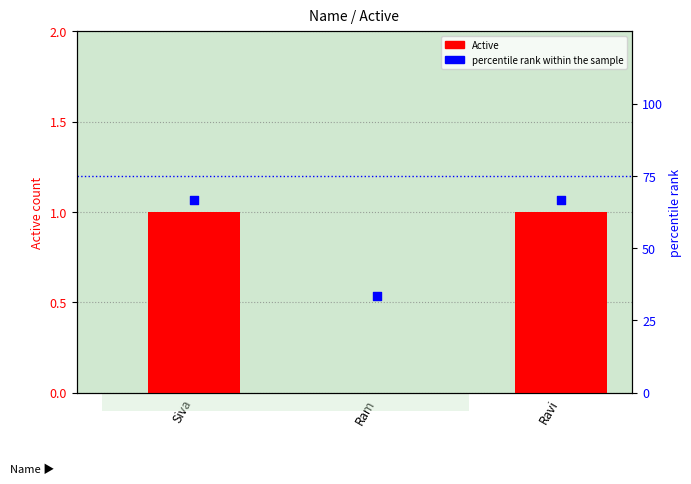

Is the value of percentile rank within the sample at Ravi greater than the value of Active at Siva?

Yes